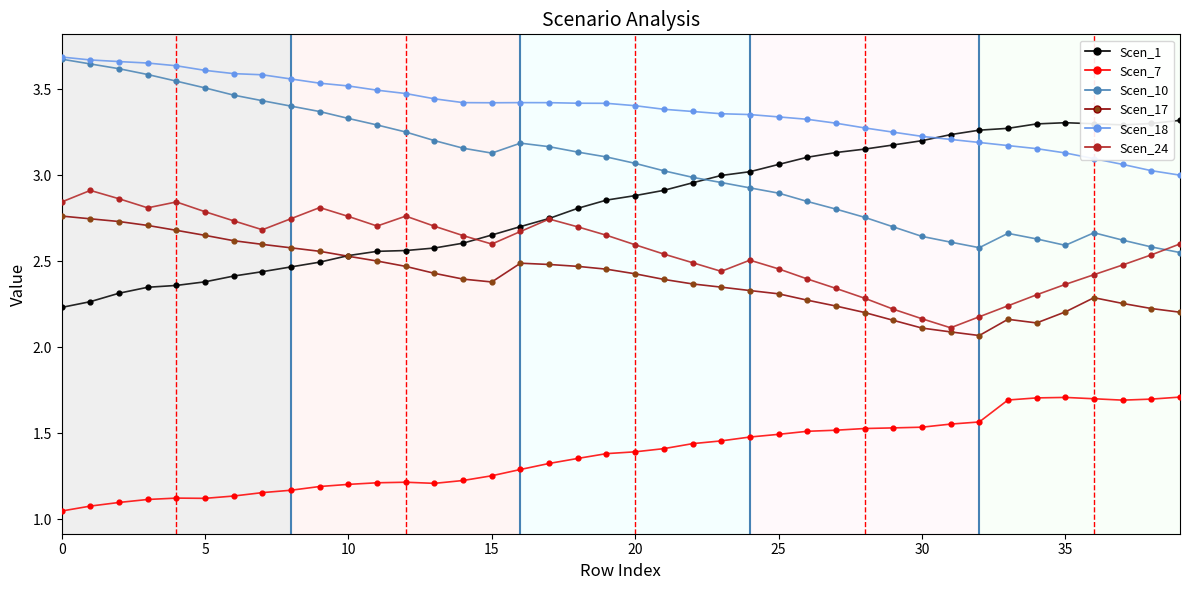

What are all the series names shown in the legend?

Scen_1, Scen_7, Scen_10, Scen_17, Scen_18, Scen_24